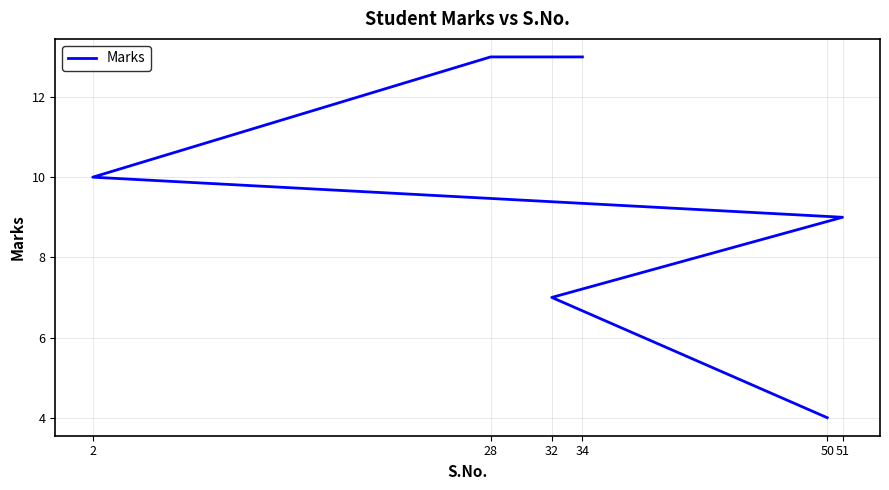

Where does the data first go above 10?

28